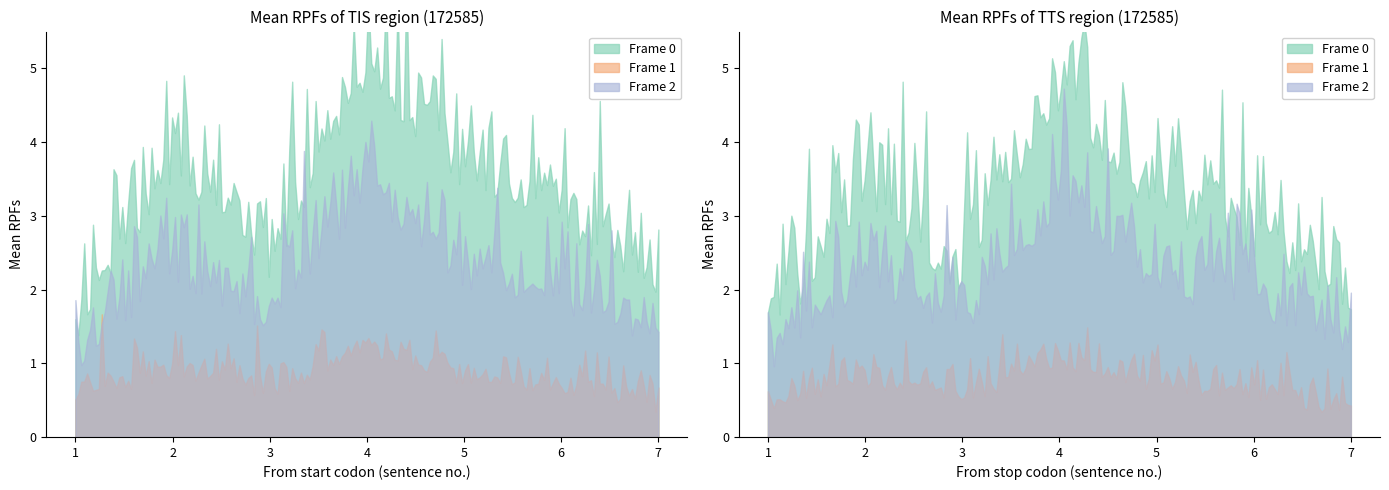

At which label is Frame 0 closest to 3?

5